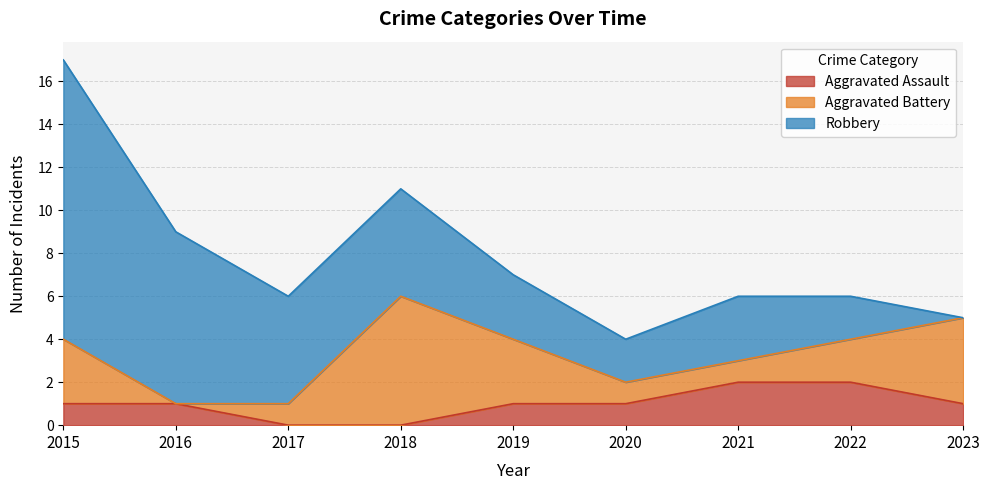

At 2020, list the series in order from largest to smallest.

Robbery, Aggravated Assault, Aggravated Battery